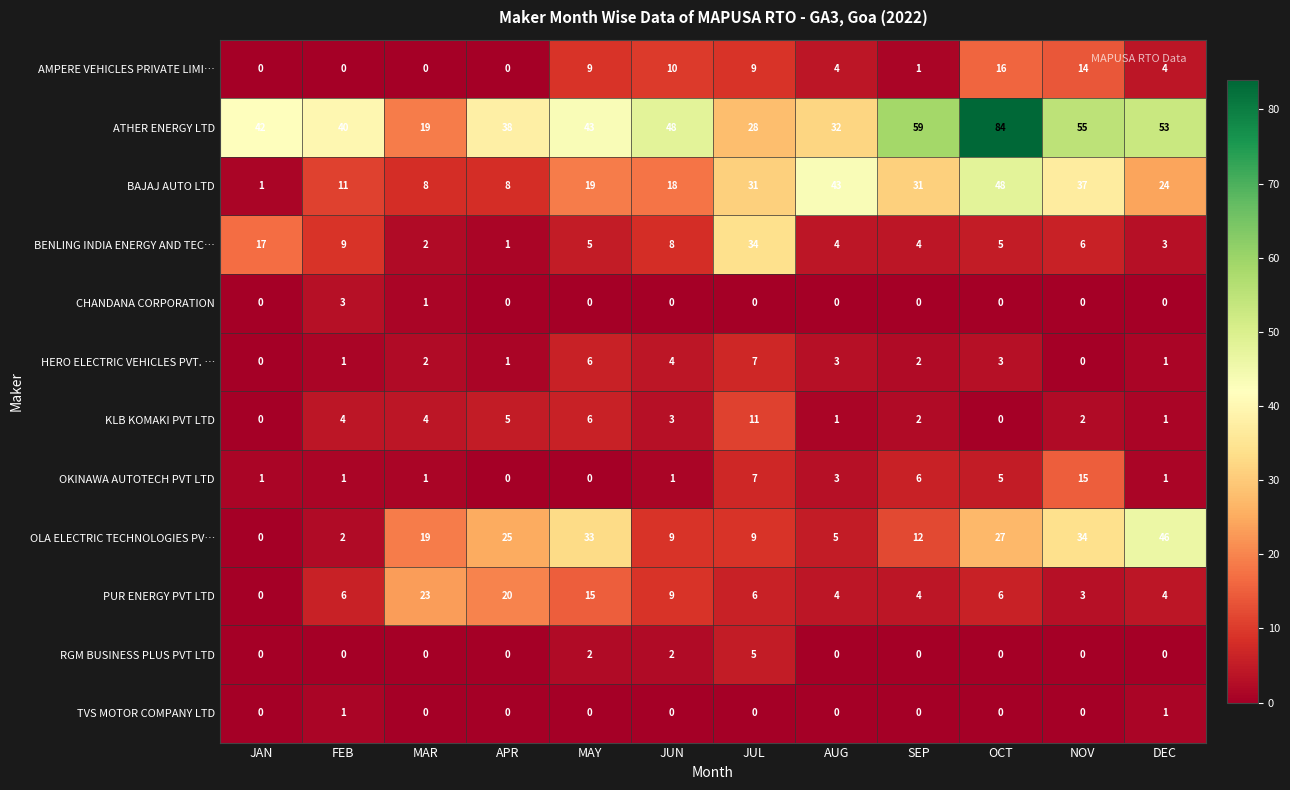

What is the difference between the maximum and minimum values in the OLA ELECTRIC TECHNOLOGIES PV… series?

46